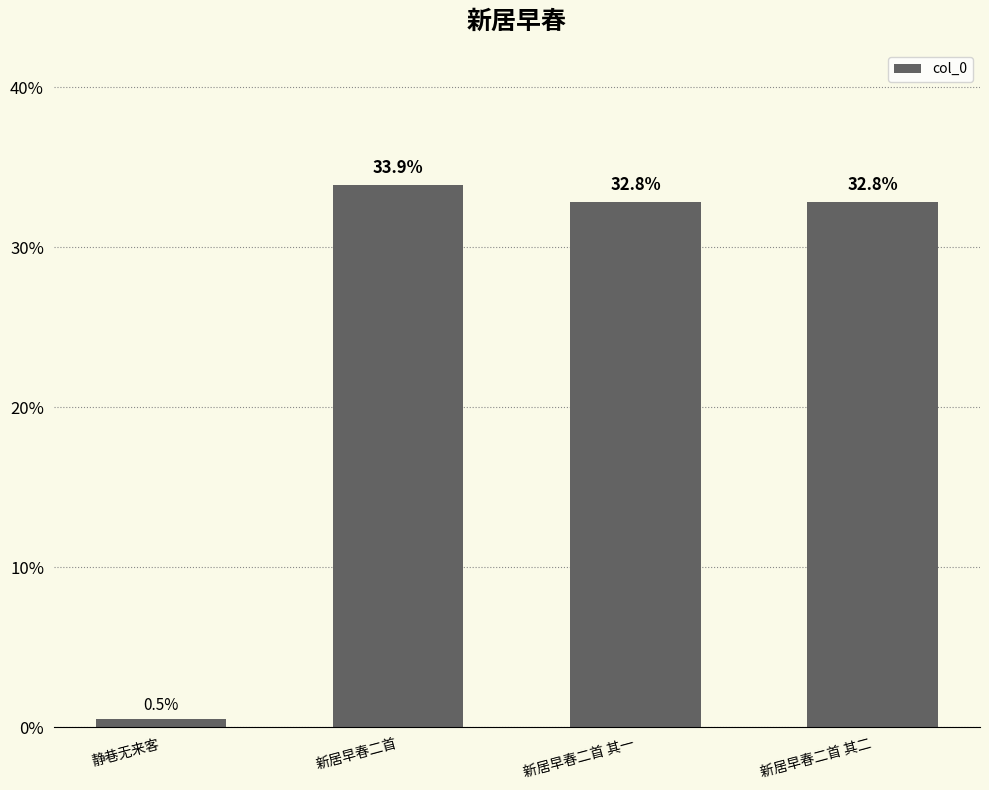

What is the approximate value at 静巷无来客?

0.5